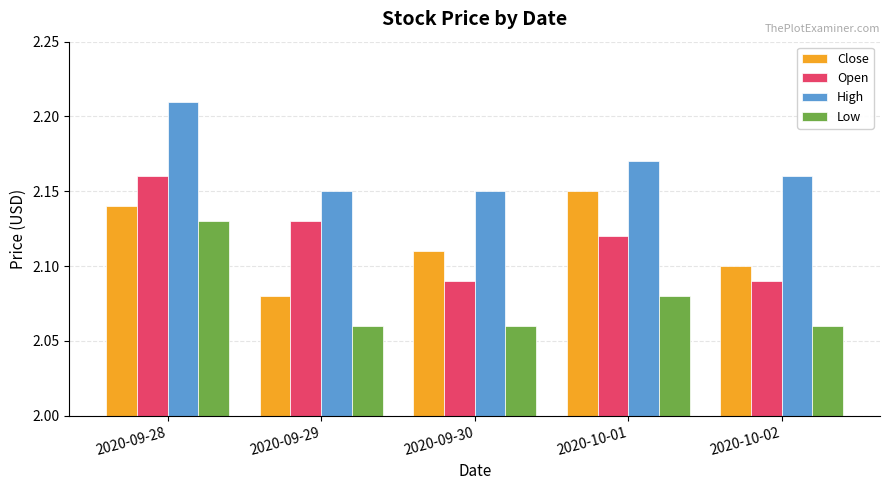

What is the sum of all Low values?

10.4